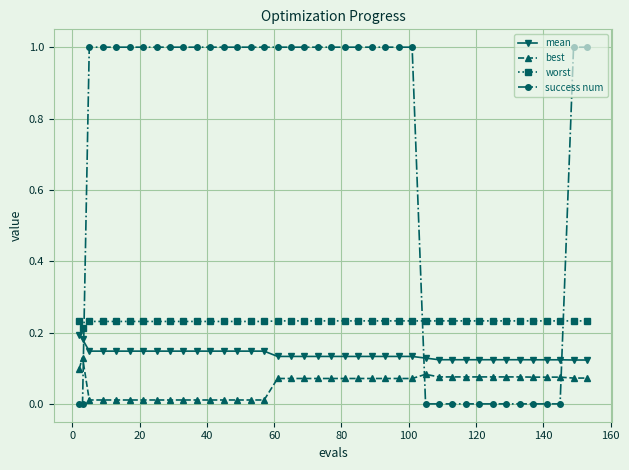

What is the difference between the maximum and minimum values in the success num series?

1.0